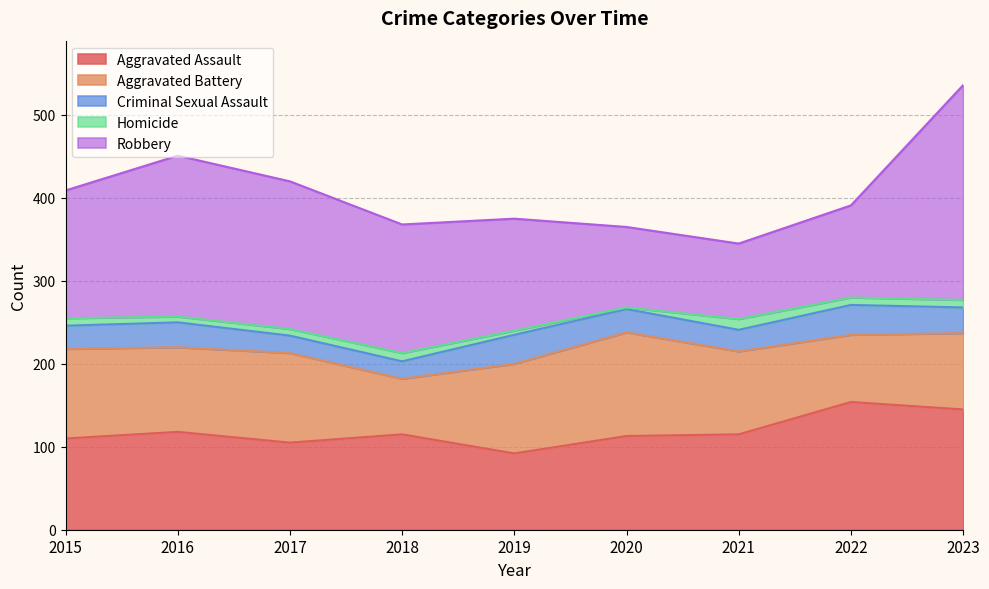

What is the difference between the Criminal Sexual Assault values at 2016 and 2019?

5